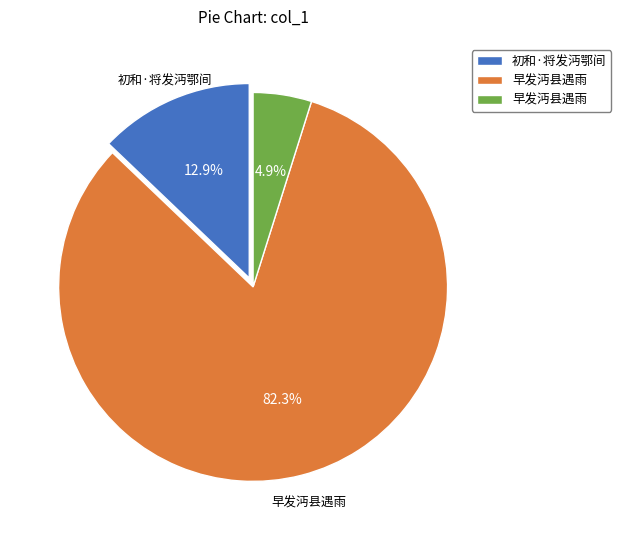

Is there any slice that represents more than half of the pie?

Yes